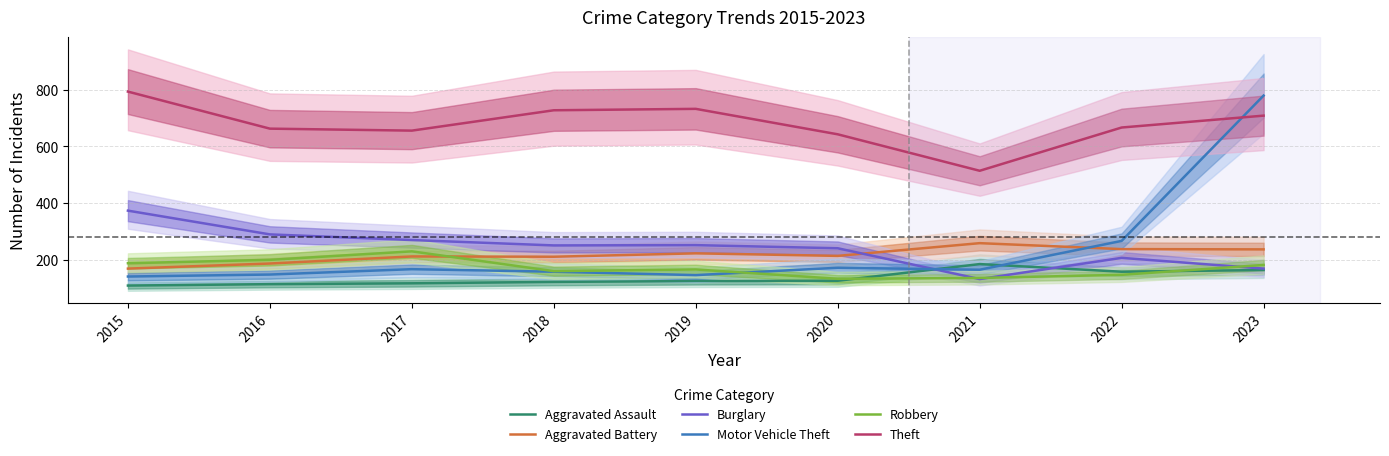

Does the chart have visible grid lines?

Yes